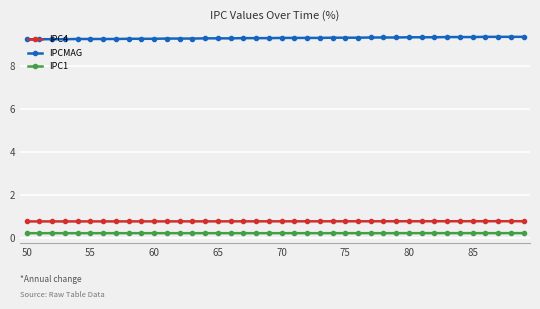

What is the value of the IPC4 point at the 32nd from the left?

0.8